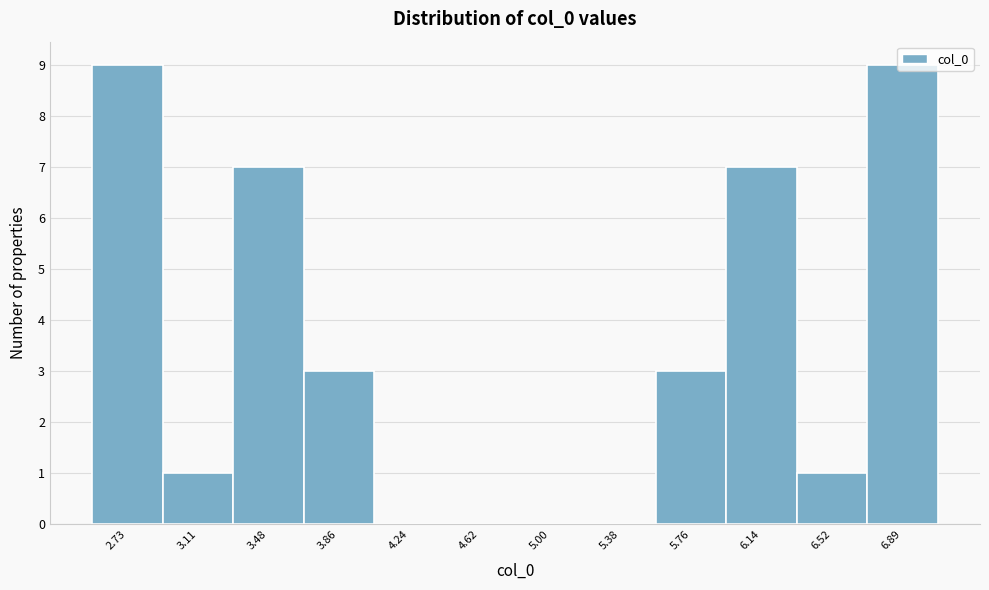

Between 6.14 and 5.00, which is larger?

6.14